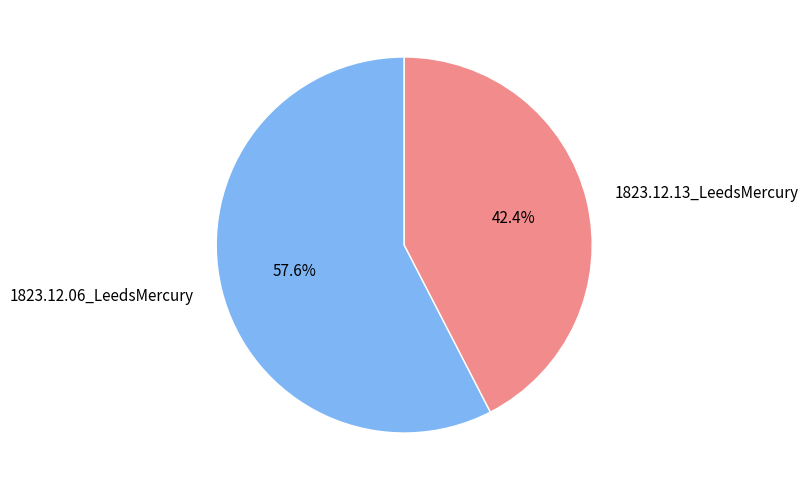

What is the majority slice?

1823.12.06_LeedsMercury